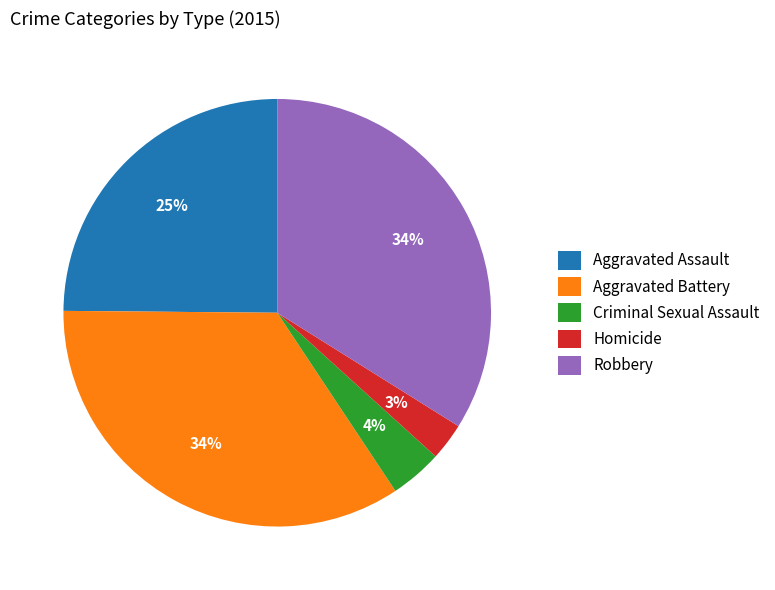

Which category has the smallest portion of the pie?

Homicide